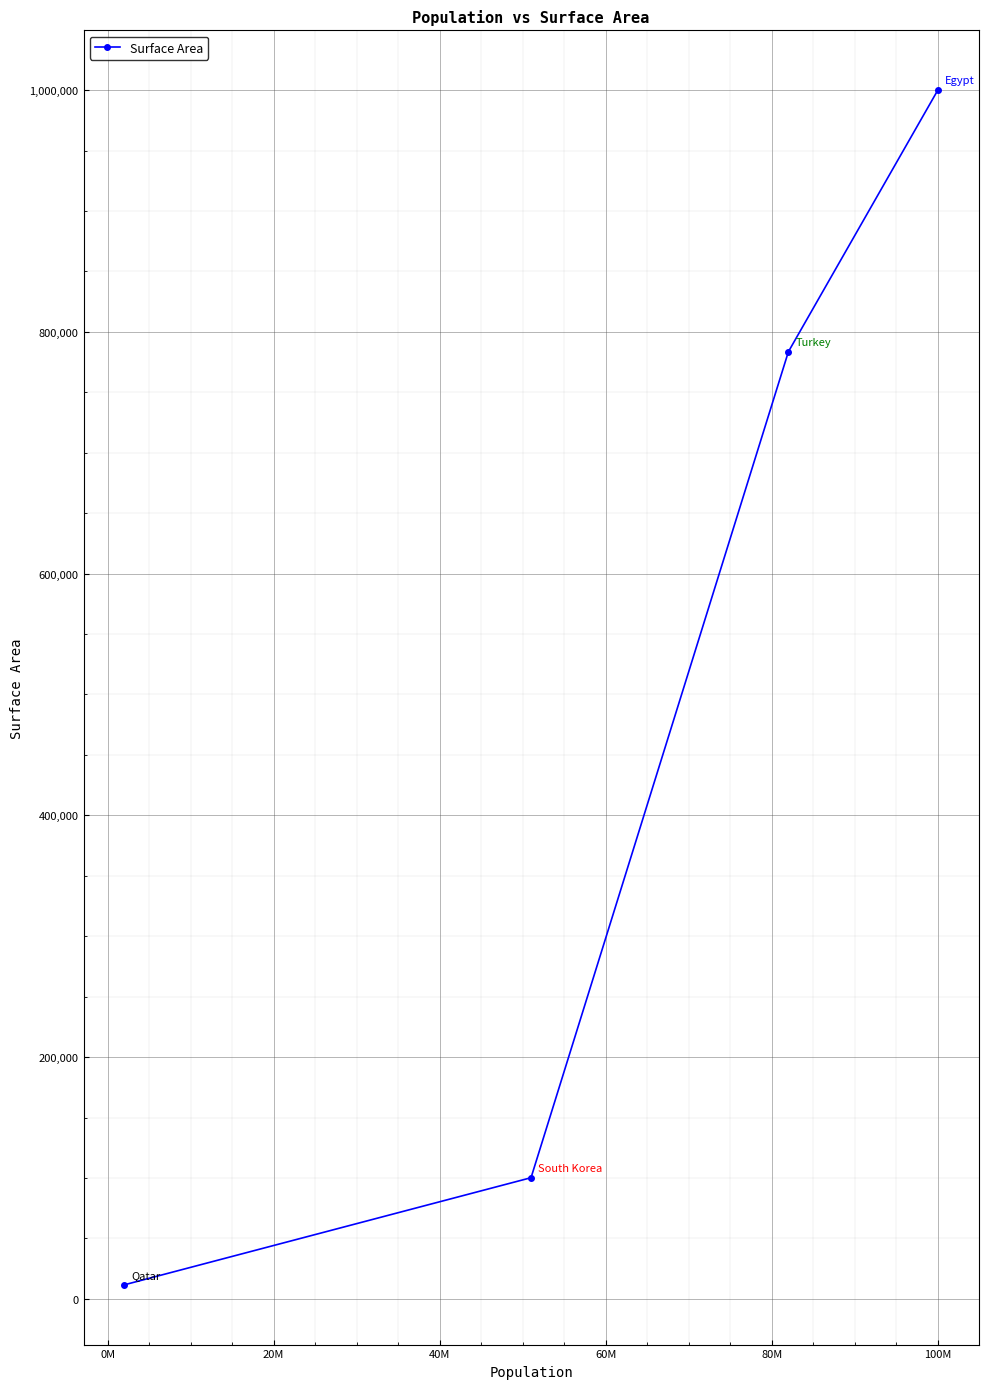

True or false: there are more than 2 points higher than both neighbors.

False